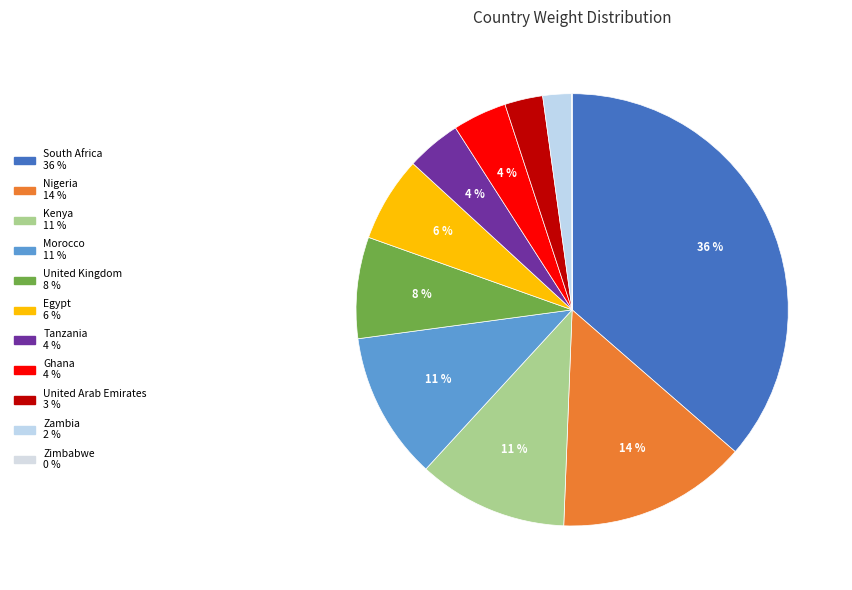

Rank the categories by value from highest to lowest.

South Africa, Nigeria, Kenya, Morocco, United Kingdom, Egypt, Tanzania, Ghana, United Arab Emirates, Zambia, Zimbabwe